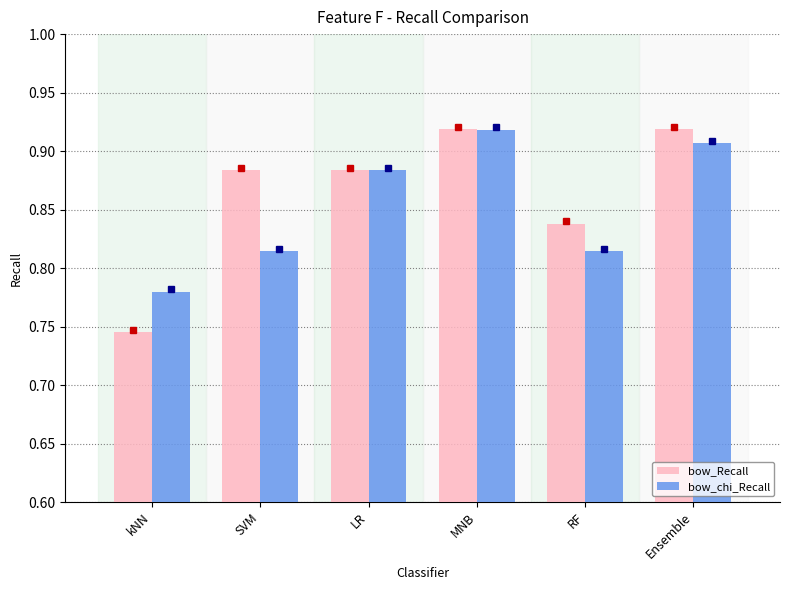

Between LR and RF, which series saw the biggest shift?

bow_chi_Recall